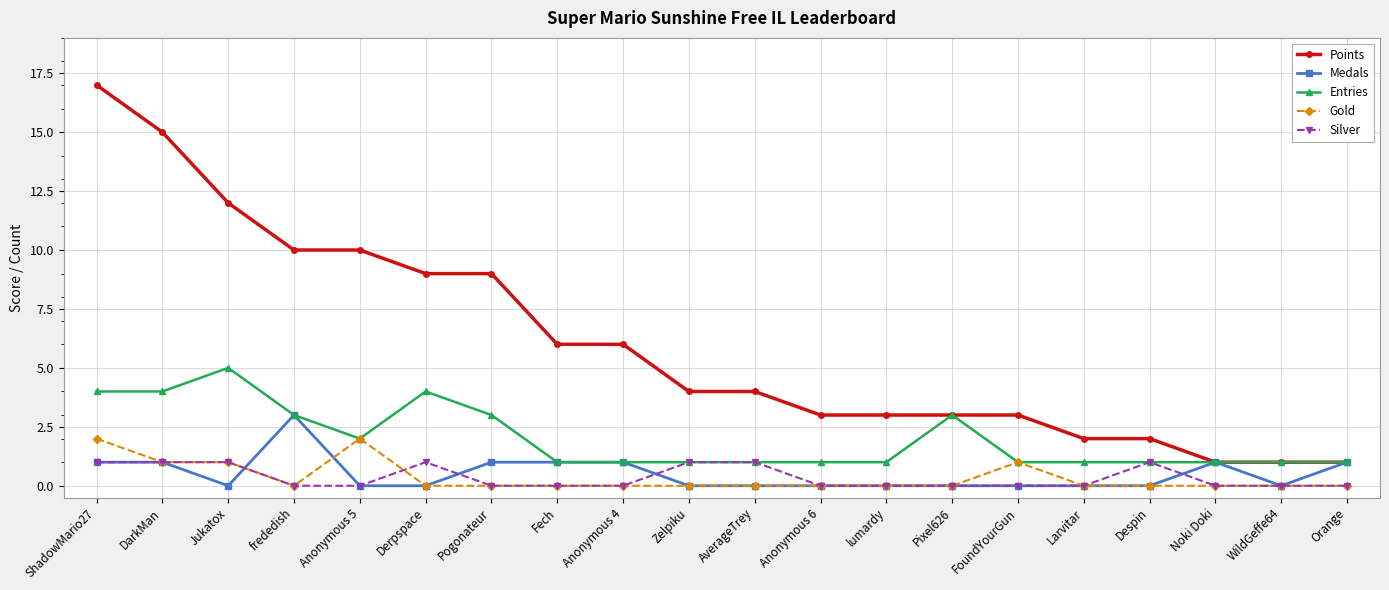

What position from the left is Fech?

8